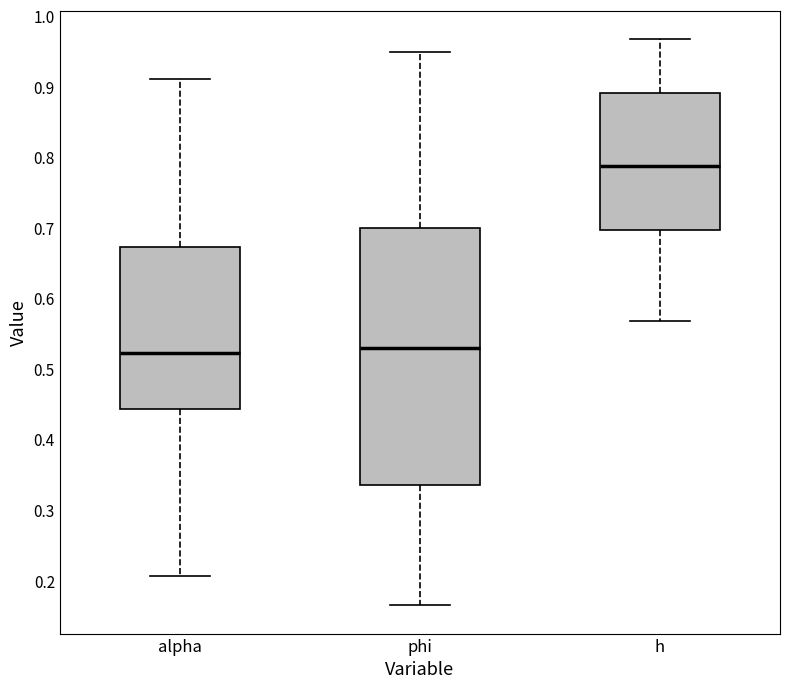

Where does the lower whisker of the box for phi end on the y-axis? The values are not printed on the chart, so give them approximately, as read against the axis.

0.17